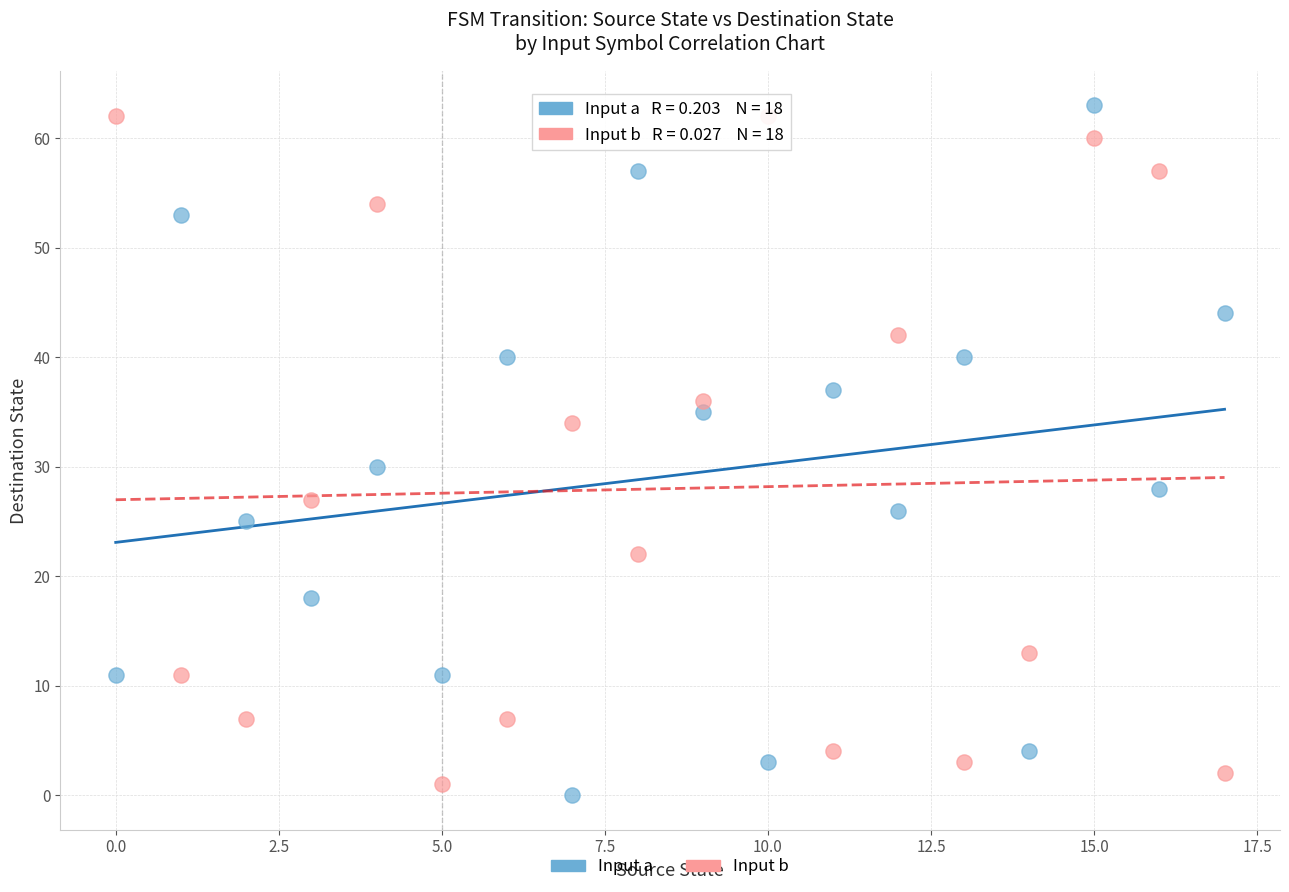

Which series reaches the maximum Y coordinate?

Input a